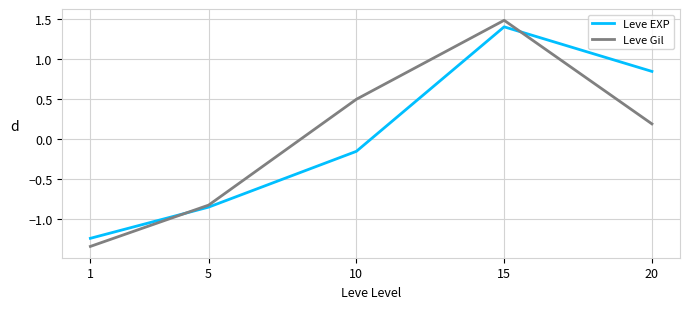

True or false: Leve Gil has more than 0 interior local peaks.

True